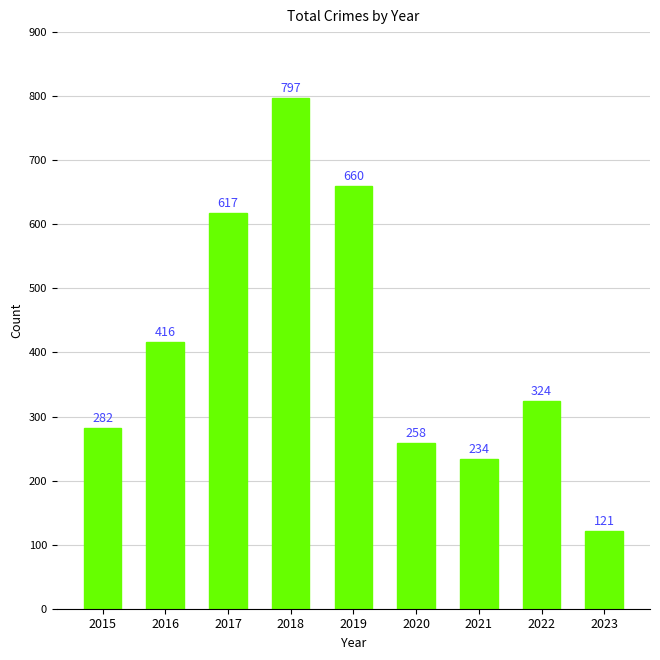

Reading left to right, list all the values displayed in this chart.

2015=282	2016=416	2017=617	2018=797	2019=660	2020=258	2021=234	2022=324	2023=121